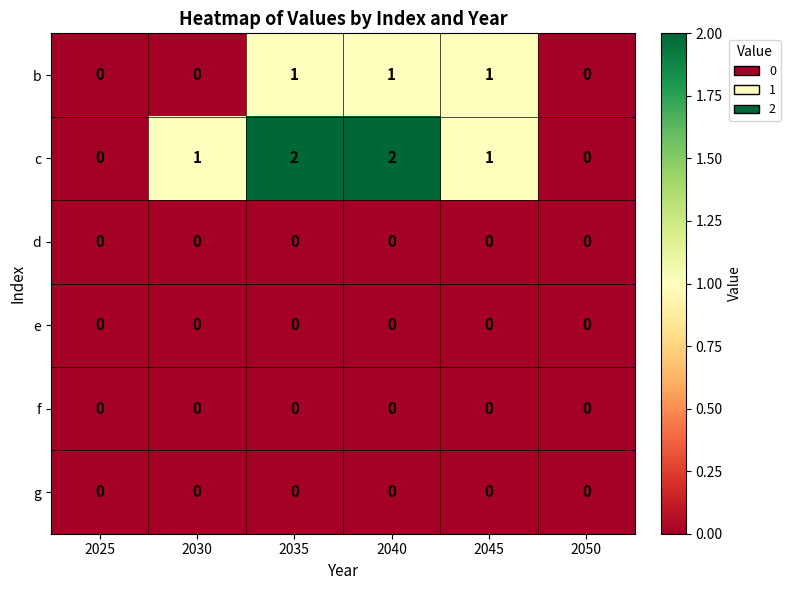

True or false: b has a value of 0 at 2025.

True